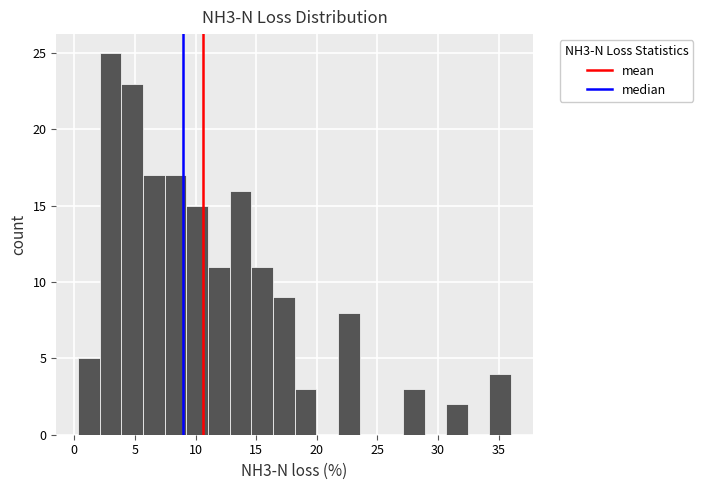

Around what value on the x-axis is the tallest bar? Give the approximate position of its centre, as read against the axis.

3.0